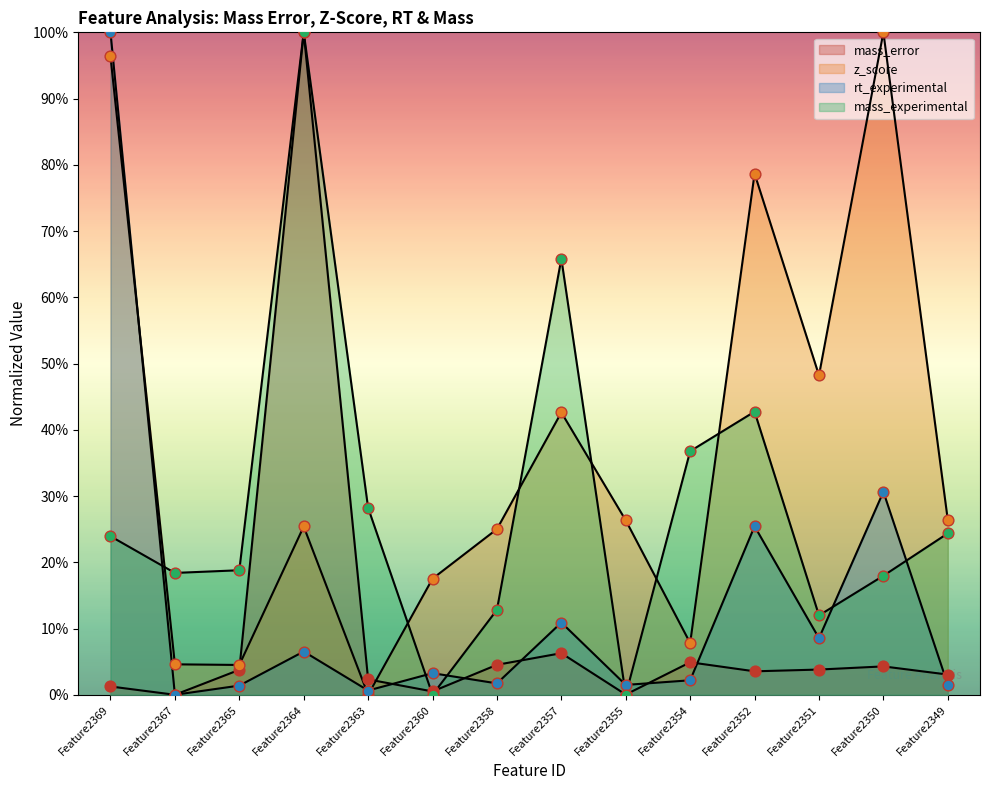

Which series contains the lowest Y value?

mass_error